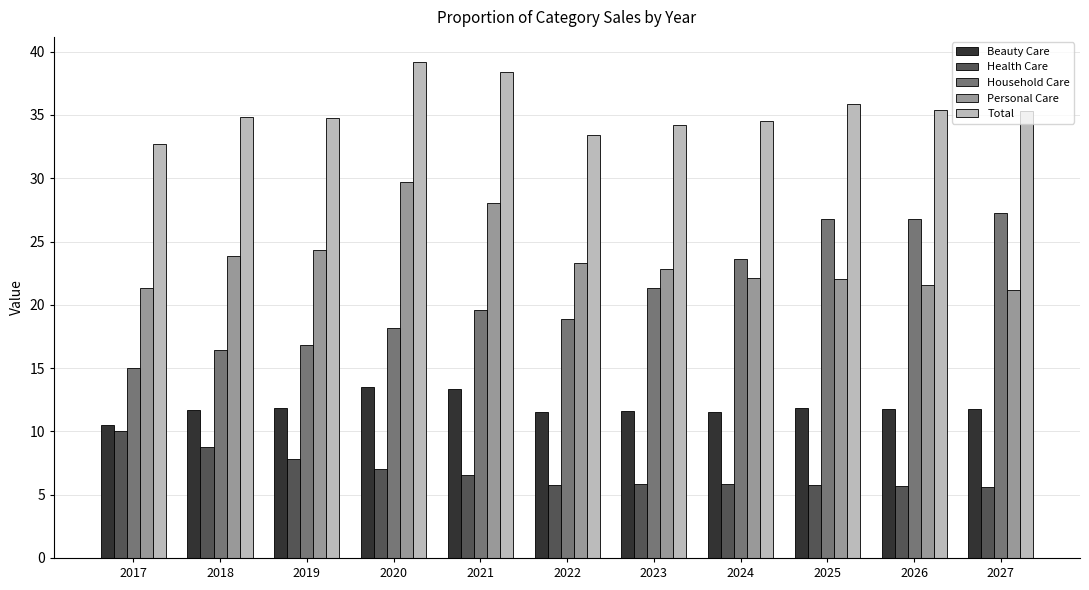

True or false: Personal Care has a value of 28.0 at 2021.

True